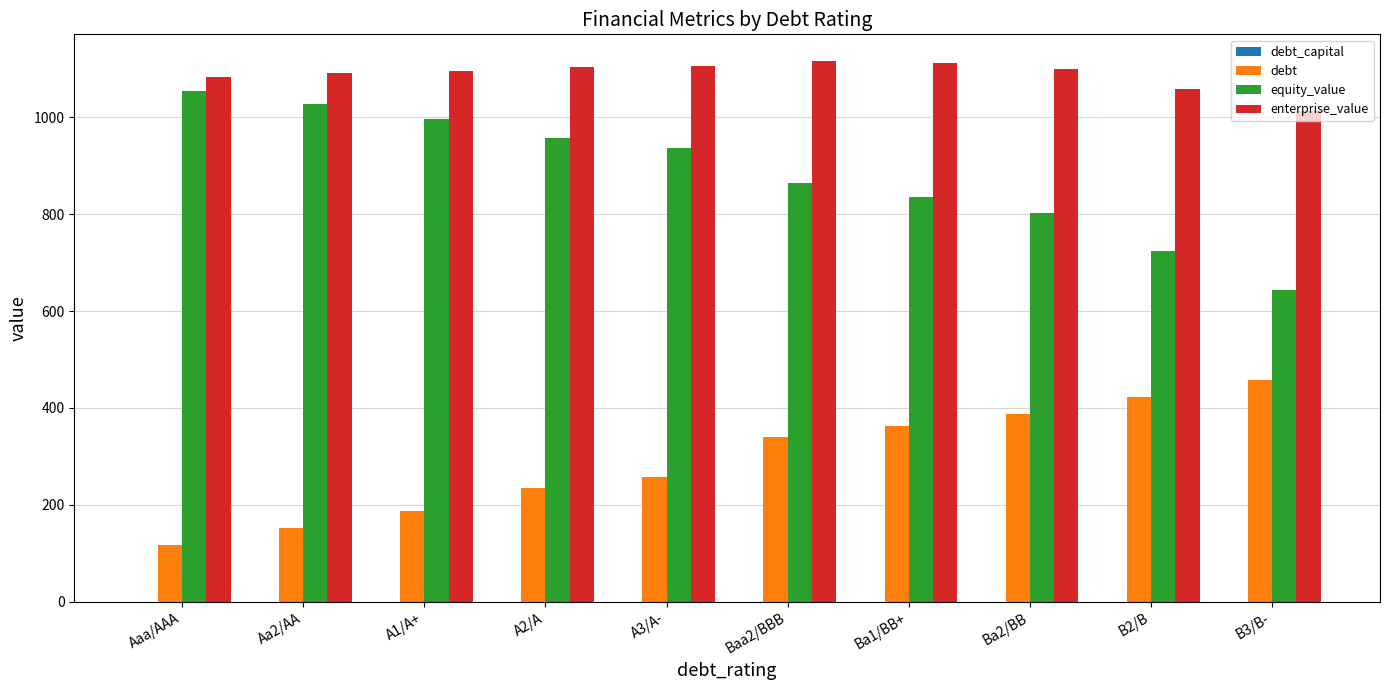

The value of debt at B3/B- is 457.4. True or false?

True